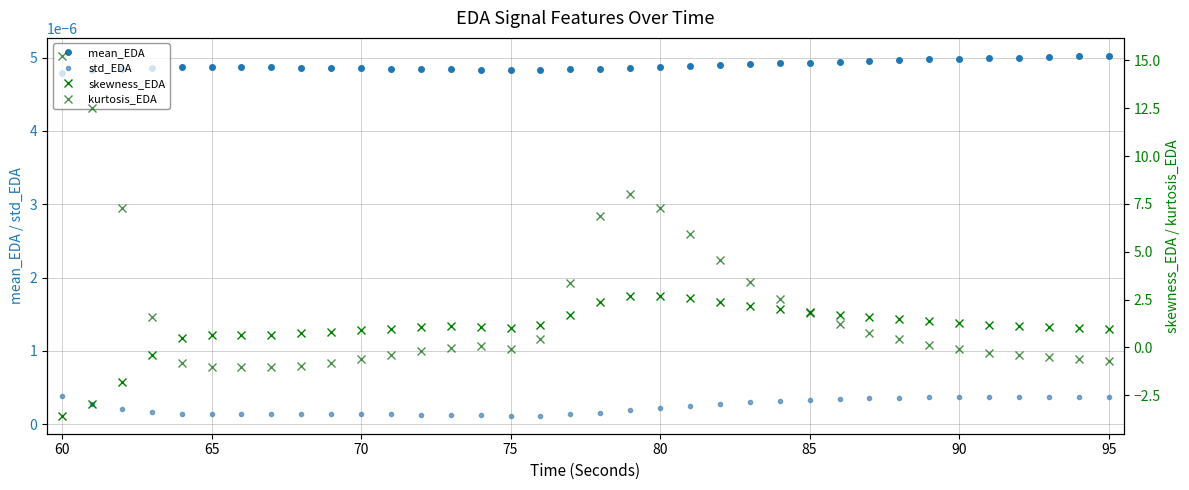

List the series in order of their peak value, lowest first.

std_EDA, mean_EDA, skewness_EDA, kurtosis_EDA